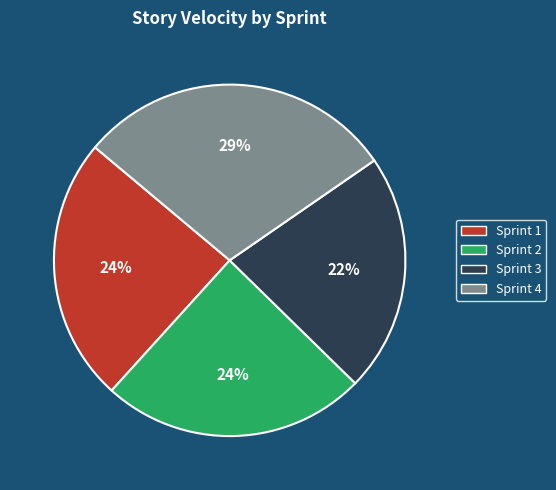

Is the sum of Sprint 4 and Sprint 2 greater than half?

Yes